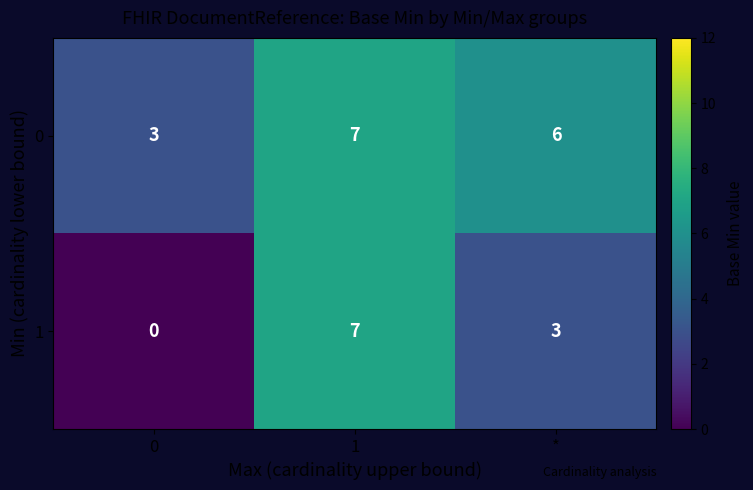

Reading left to right, transcribe all the data shown in this chart.

0: 3	7	6
1: 0	7	3